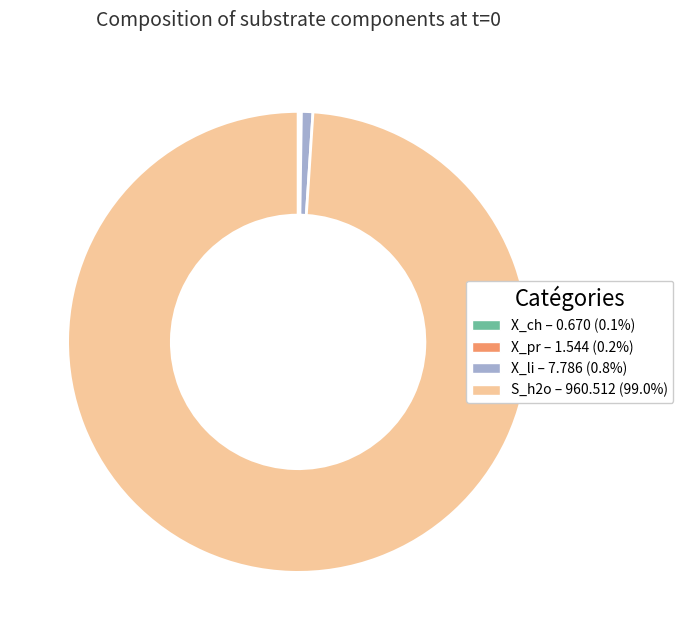

Is there a majority slice in this chart?

Yes